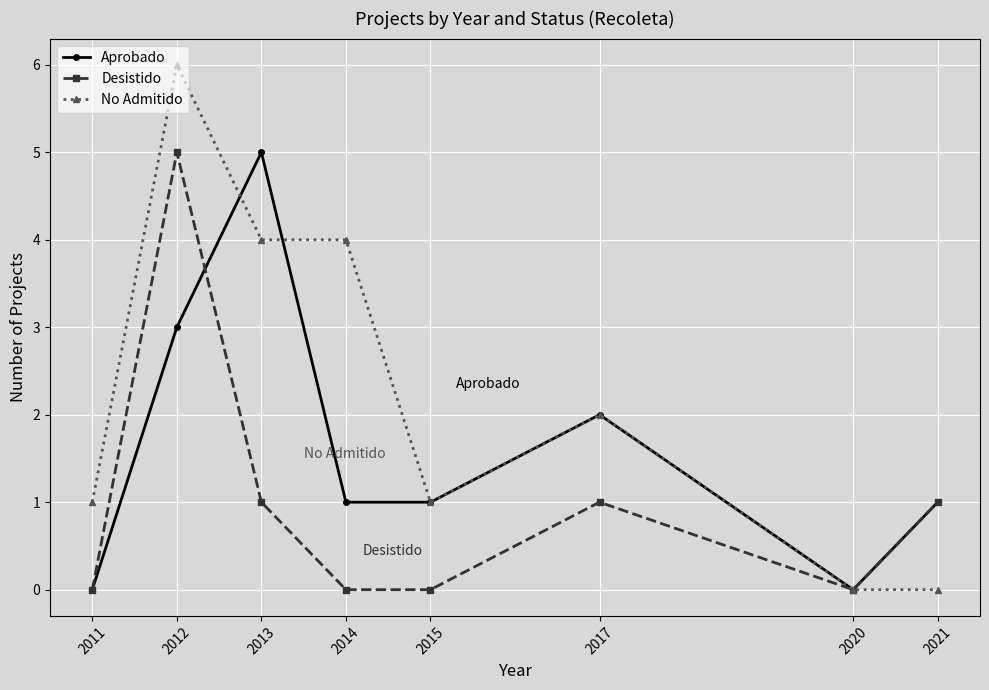

True or false: Desistido has more than 2 points higher than both neighbors.

False